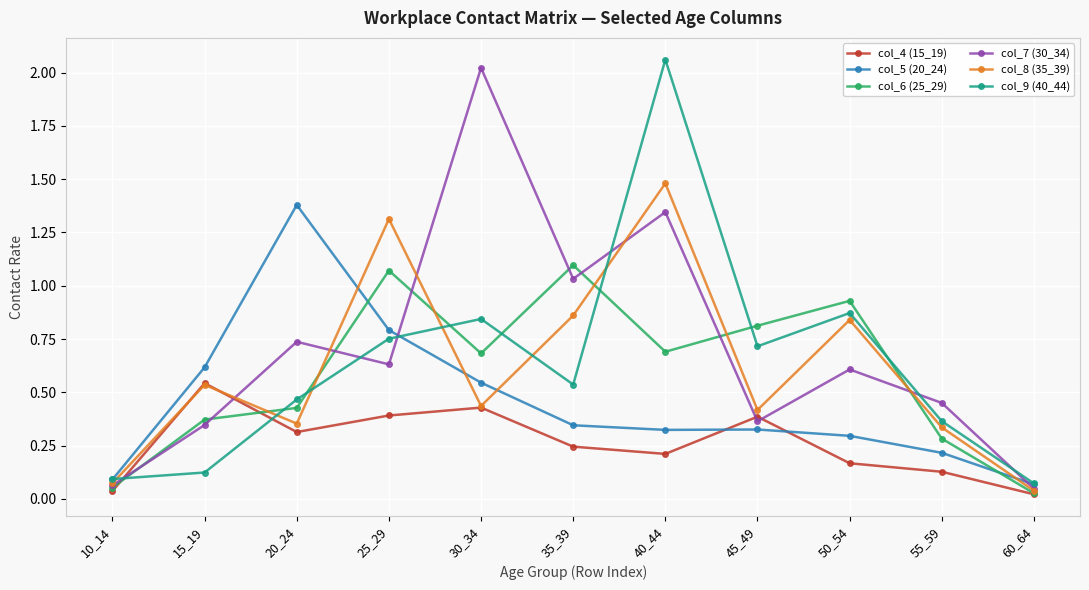

Rank the series by their maximum value, from highest to lowest.

col_9 (40_44), col_7 (30_34), col_8 (35_39), col_5 (20_24), col_6 (25_29), col_4 (15_19)